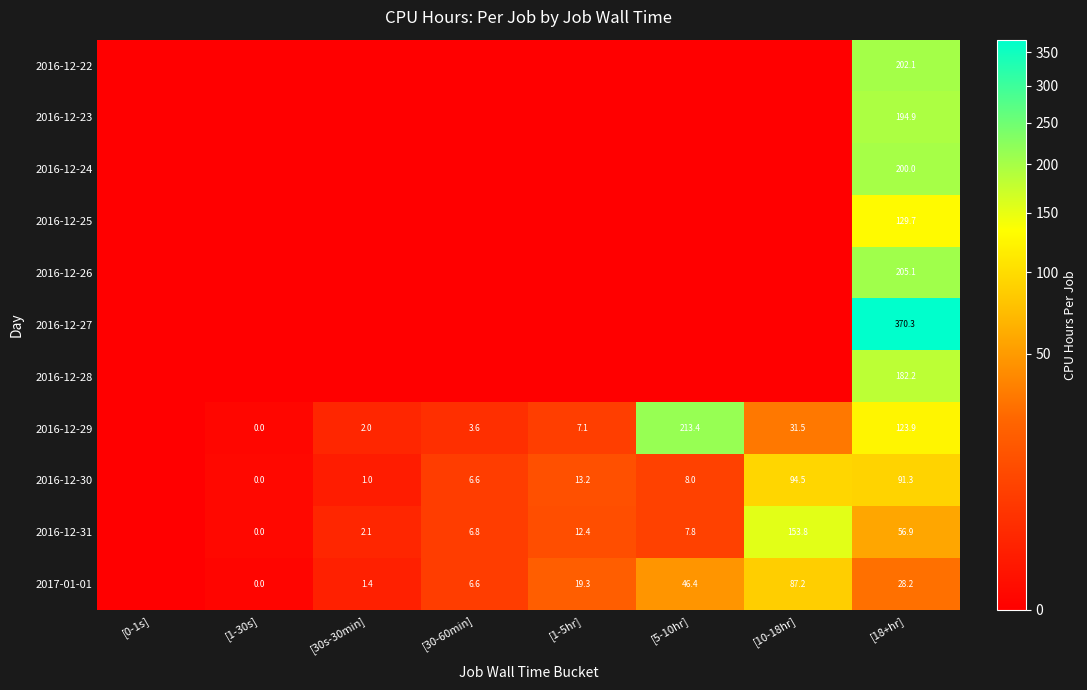

The 2016-12-31 series shows 6.8 at [30-60min]. True or false?

True